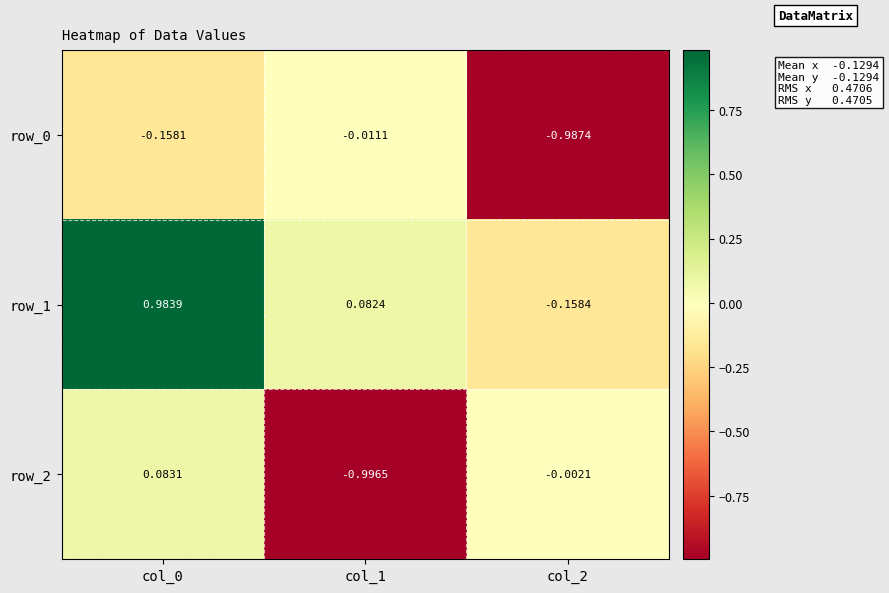

Count the number of categories in the chart.

3